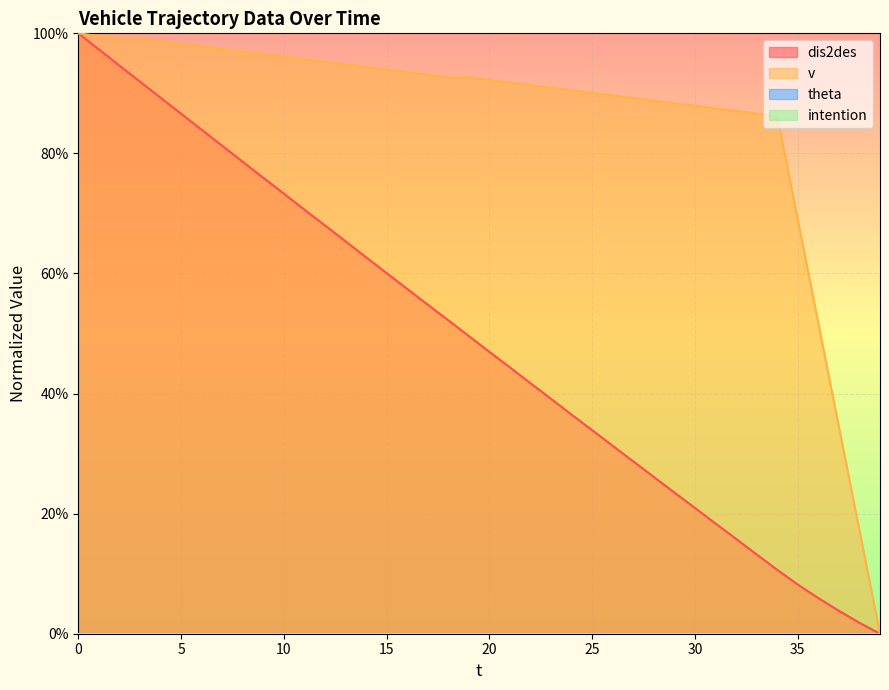

At how many categories does at least one series exceed 0?

39